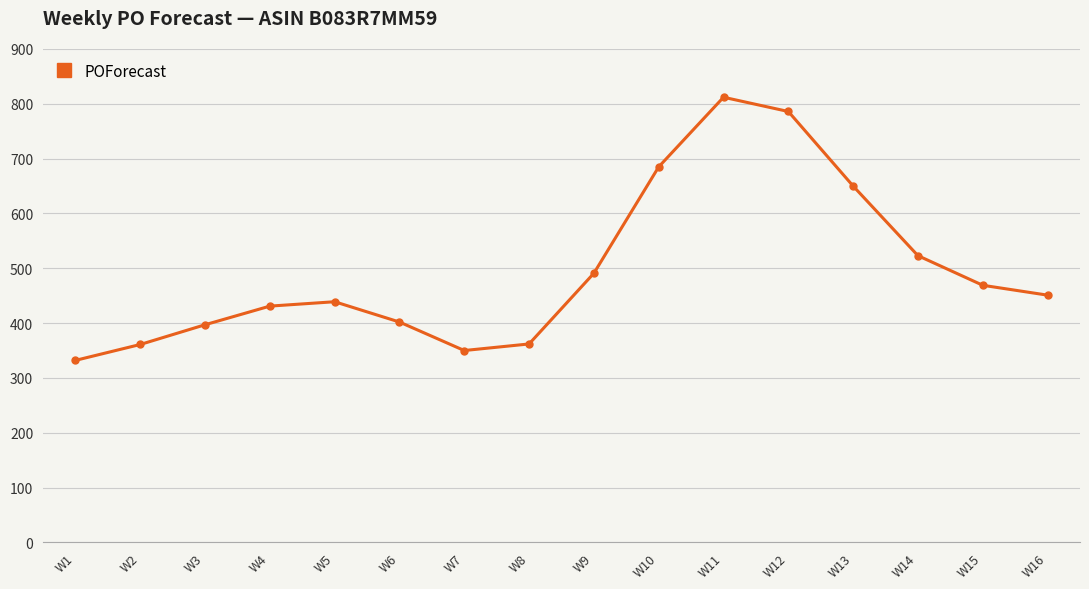

Is it true that the value at W8 is 81?

False